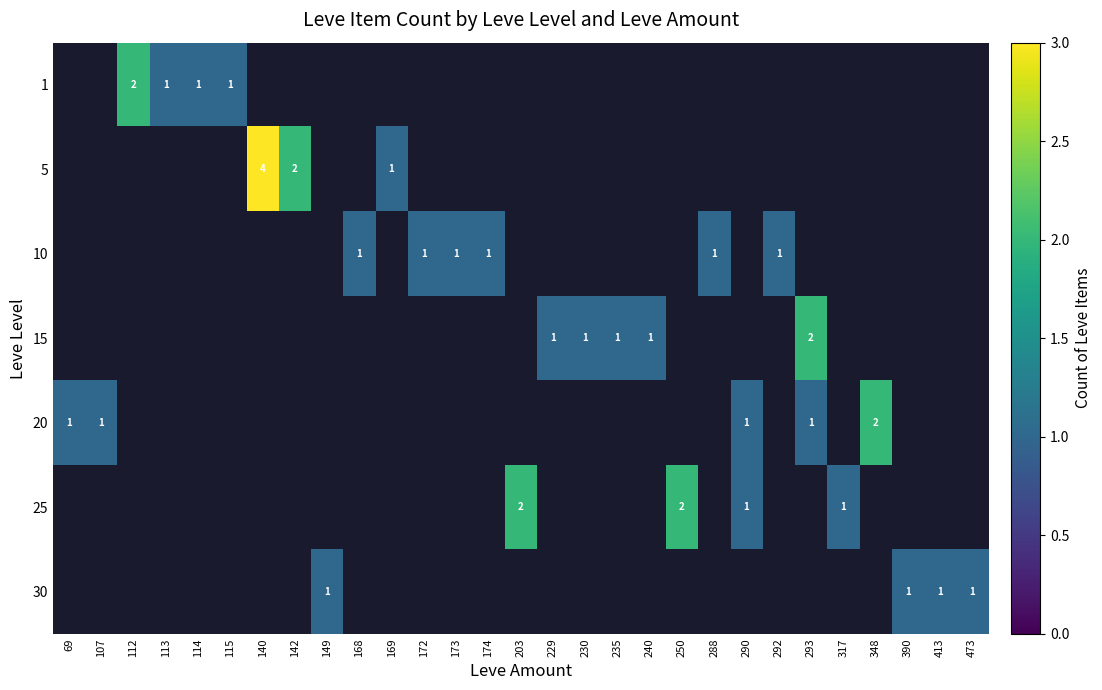

True or false: 30 has a value of 0 at 149.

False